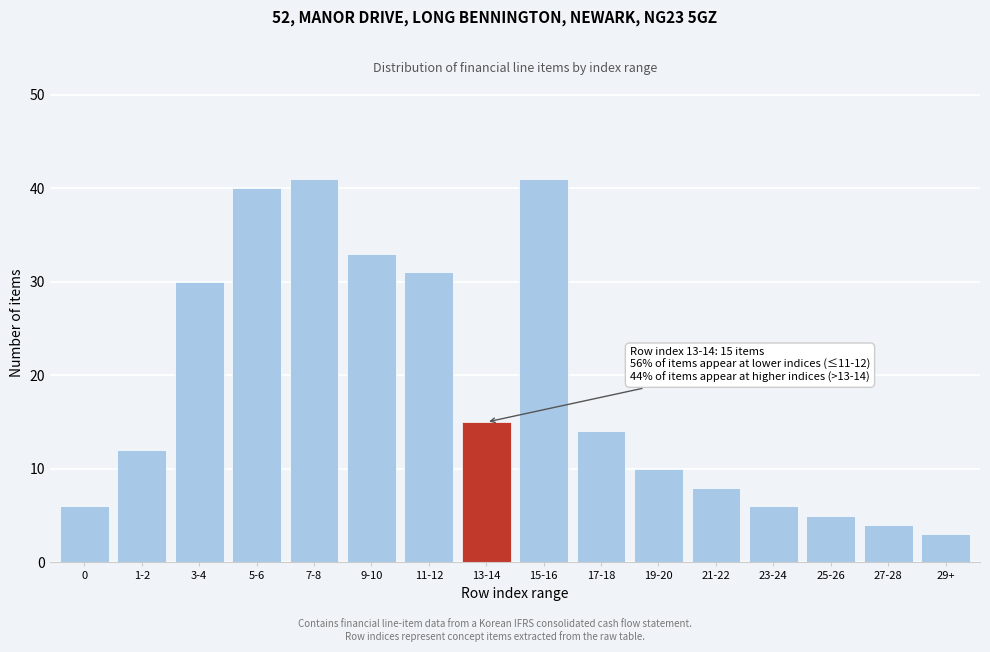

Reading right to left, list all the values displayed in this chart.

29+=3	27-28=4	25-26=5	23-24=6	21-22=8	19-20=10	17-18=14	15-16=41	13-14=15	11-12=31	9-10=33	7-8=41	5-6=40	3-4=30	1-2=12	0=6